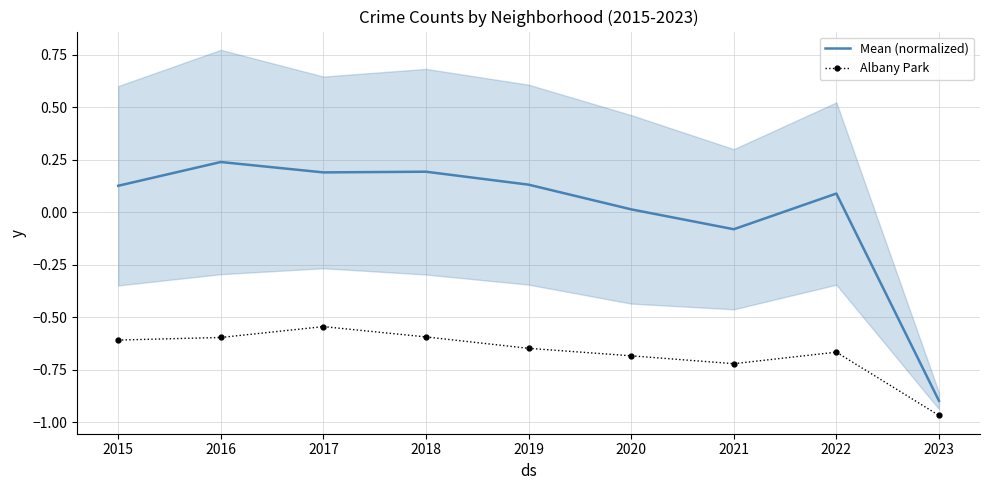

What is the difference between the Albany Park values at 2022 and 2016?

0.1